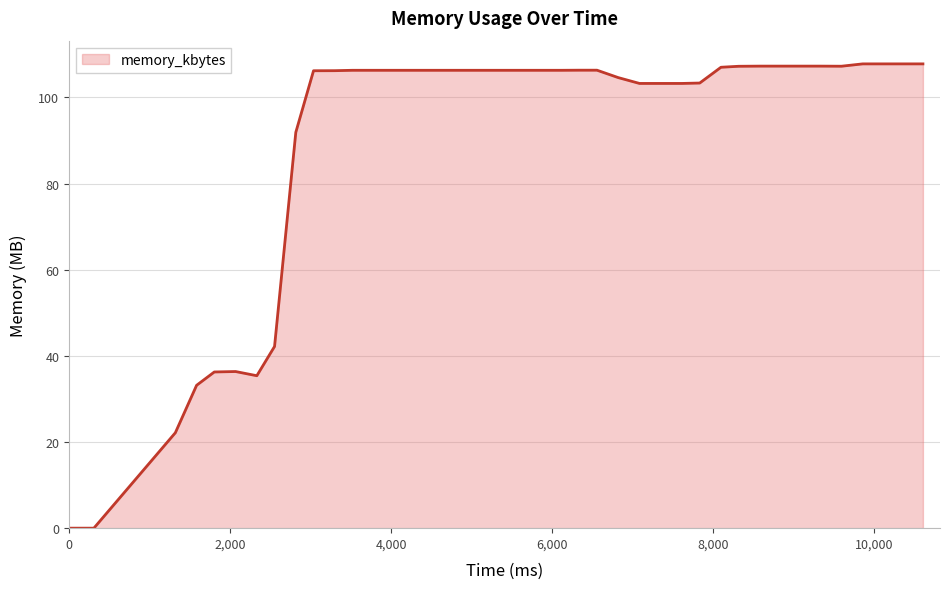

What is the difference between the maximum and minimum values?

107.8